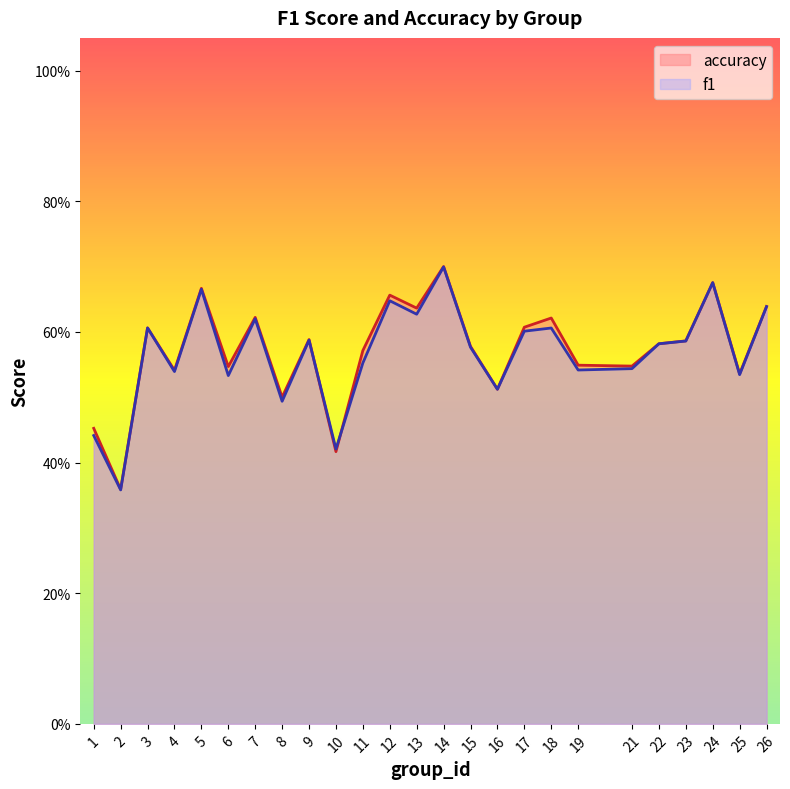

What is the minimum value for f1?

0.4